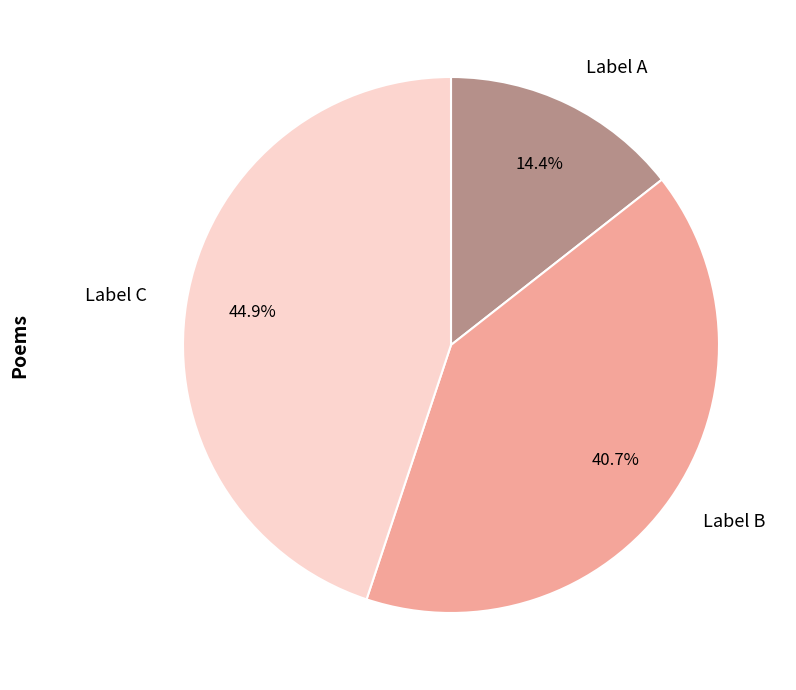

Which category has the biggest portion of the pie?

Label C